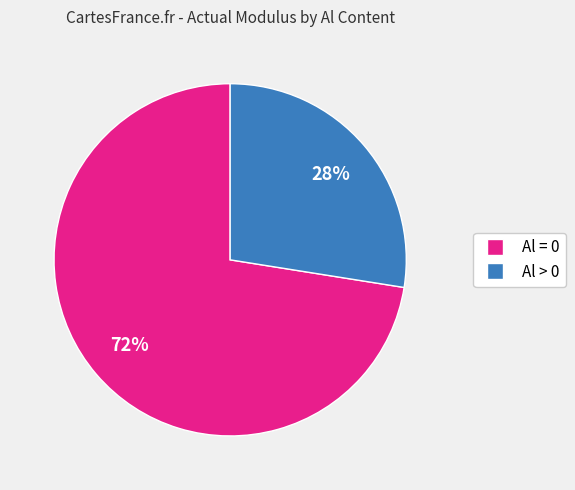

Is there any slice that represents more than half of the pie?

Yes